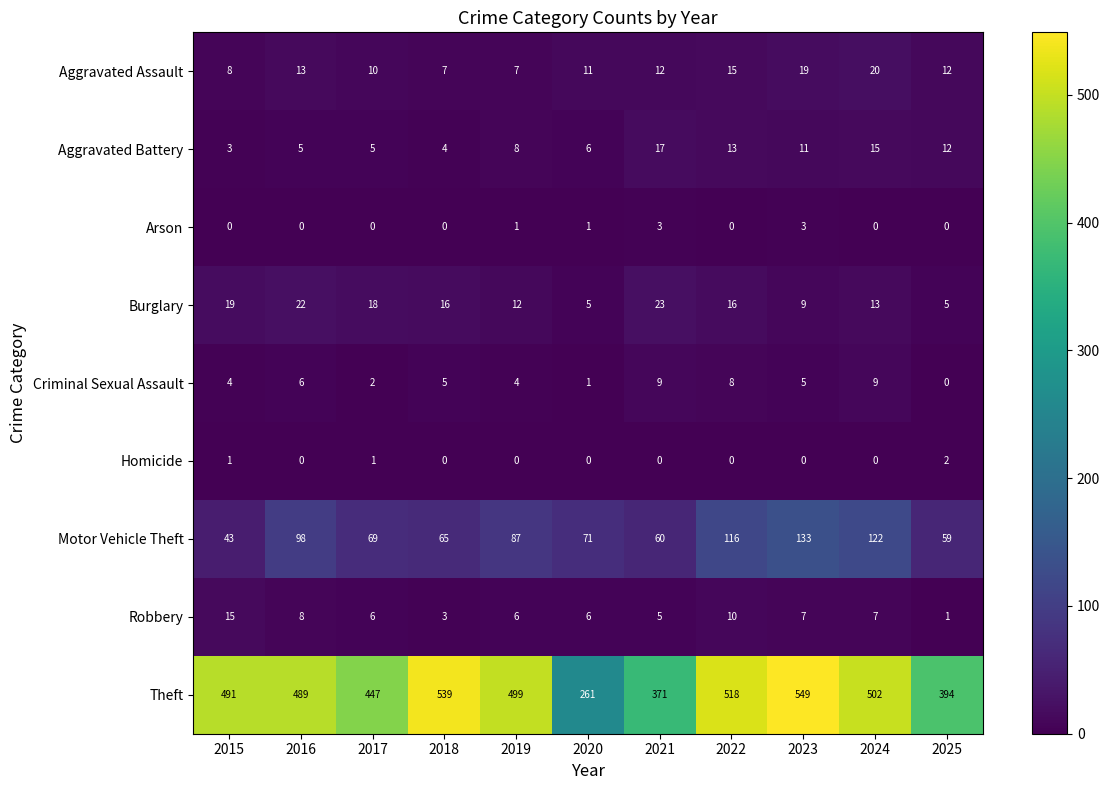

At which category is the sum across all series the highest?

2023